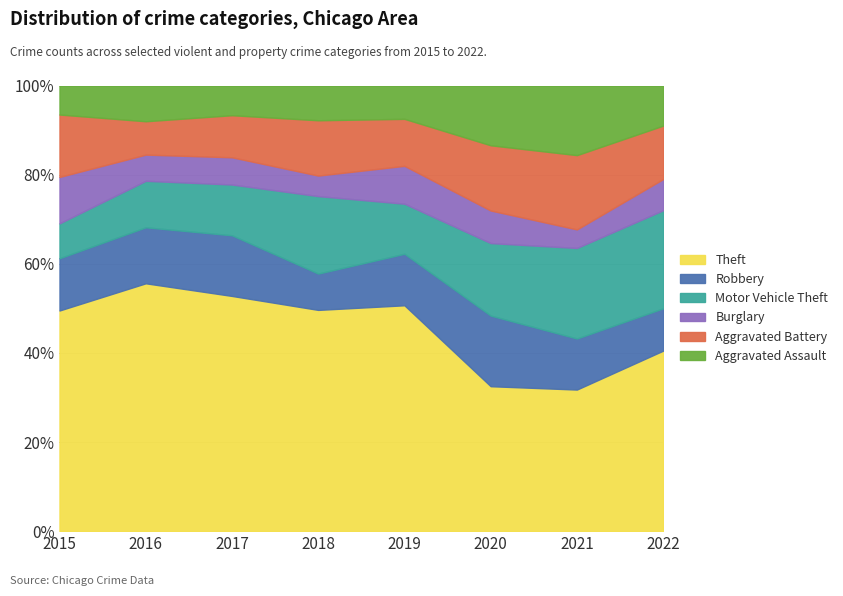

Which label corresponds to the smallest value in the chart?

2021